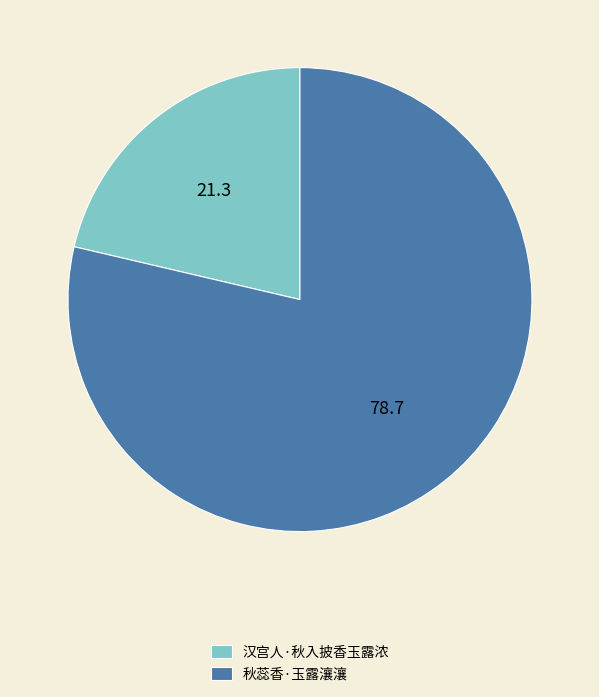

Is it true that 秋蕊香·玉露瀼瀼 is 79% of the pie?

True